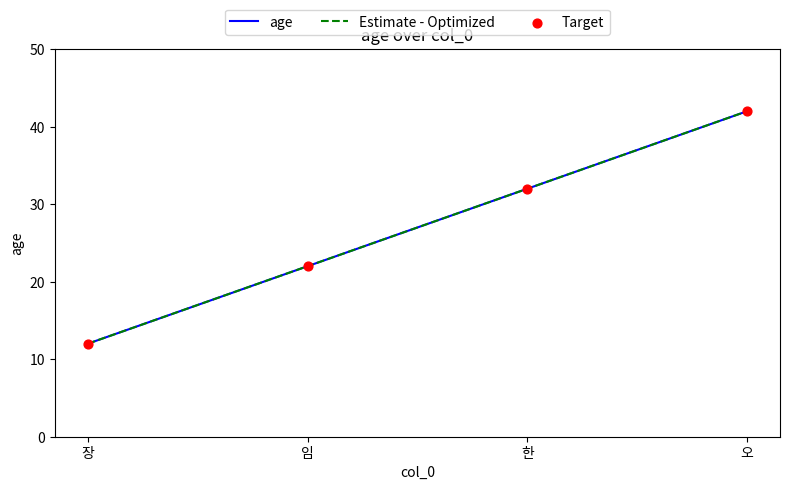

Does the chart have visible grid lines?

No